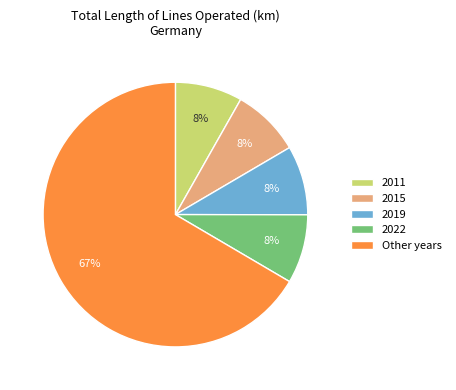

To the nearest percent, what percentage of the pie is 2019?

8%